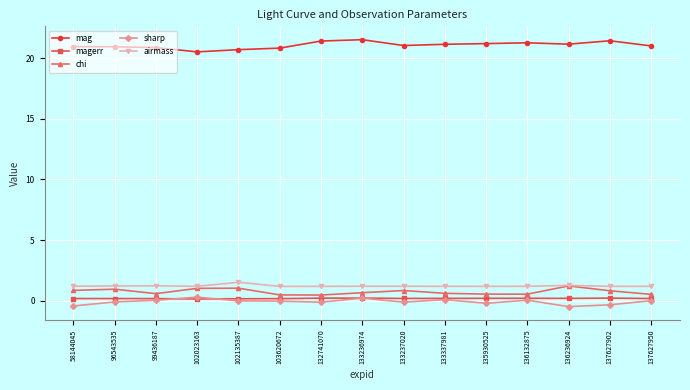

True or false: mag and airmass cross at least once.

False